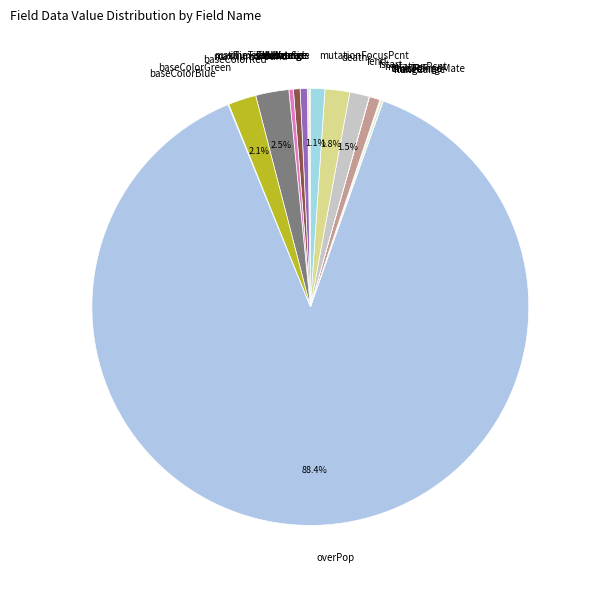

What is the majority slice?

overPop